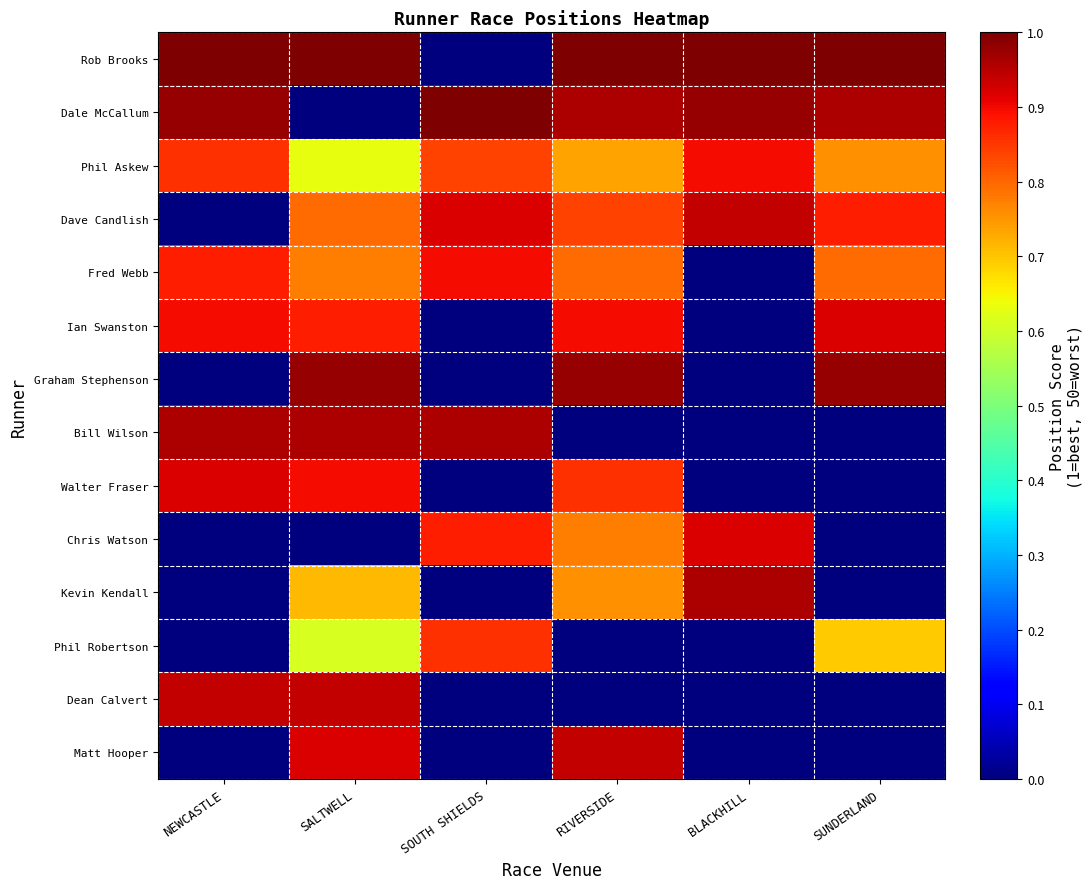

At how many categories does at least one series exceed 0?

6